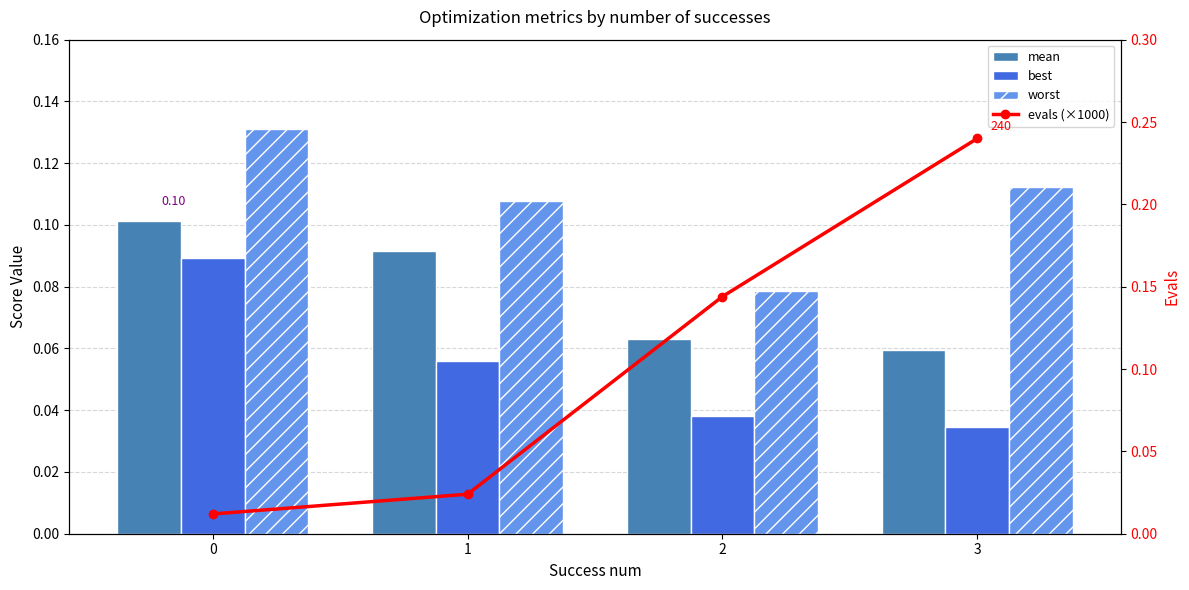

At how many categories does at least one series exceed 0?

4